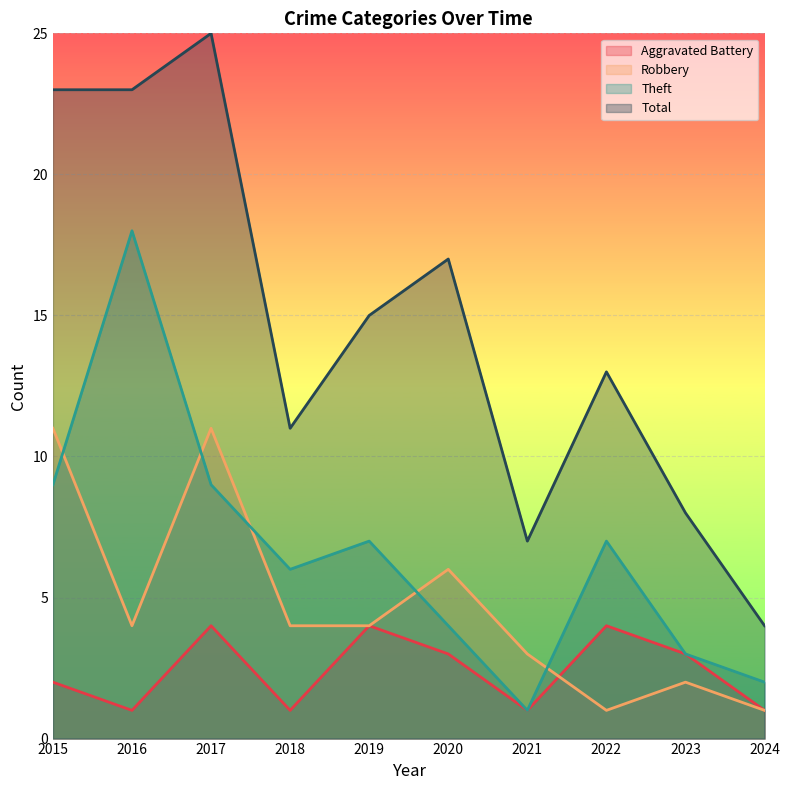

Reading right to left, list all the values displayed in this chart.

Aggravated Battery: 1	3	4	1	3	4	1	4	1	2
Robbery: 1	2	1	3	6	4	4	11	4	11
Theft: 2	3	7	1	4	7	6	9	18	9
Total: 4	8	13	7	17	15	11	25	23	23